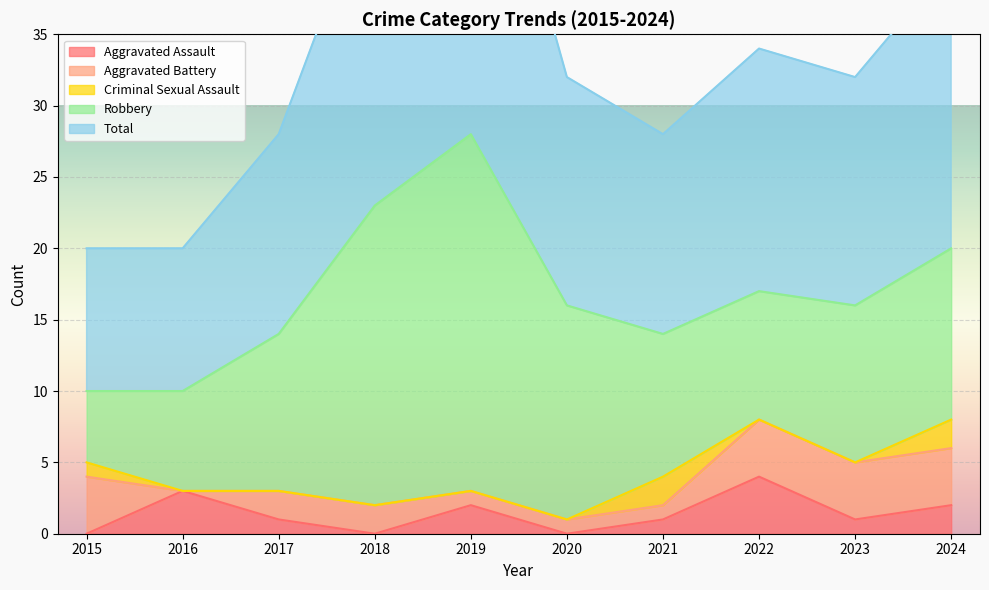

At which category is the sum across all series the highest?

2019